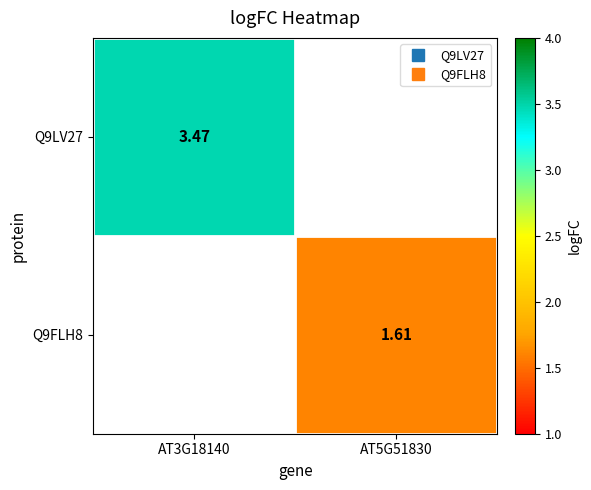

Which category has the lowest value across all series?

AT5G51830